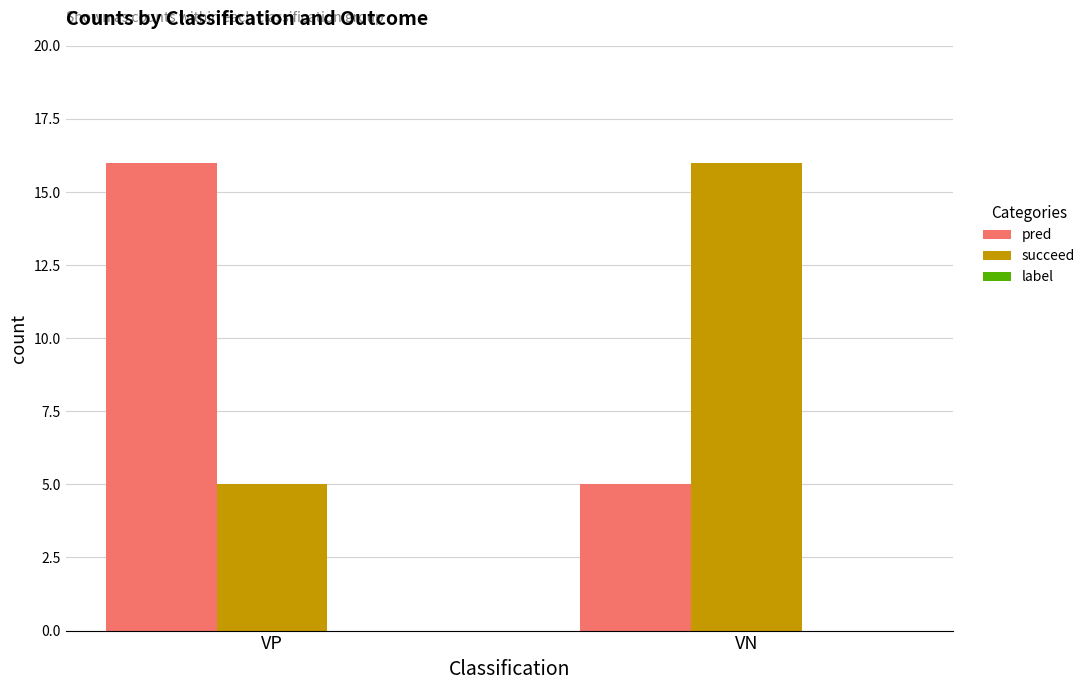

True or false: succeed has a value of 16 at VN.

True